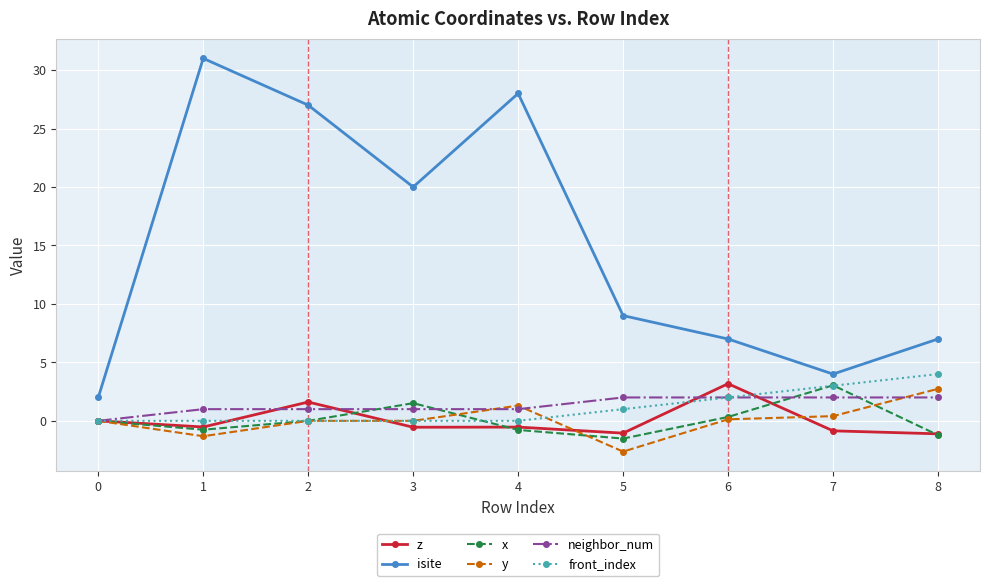

What is the value of the neighbor_num point at the 2nd from the left?

1.0